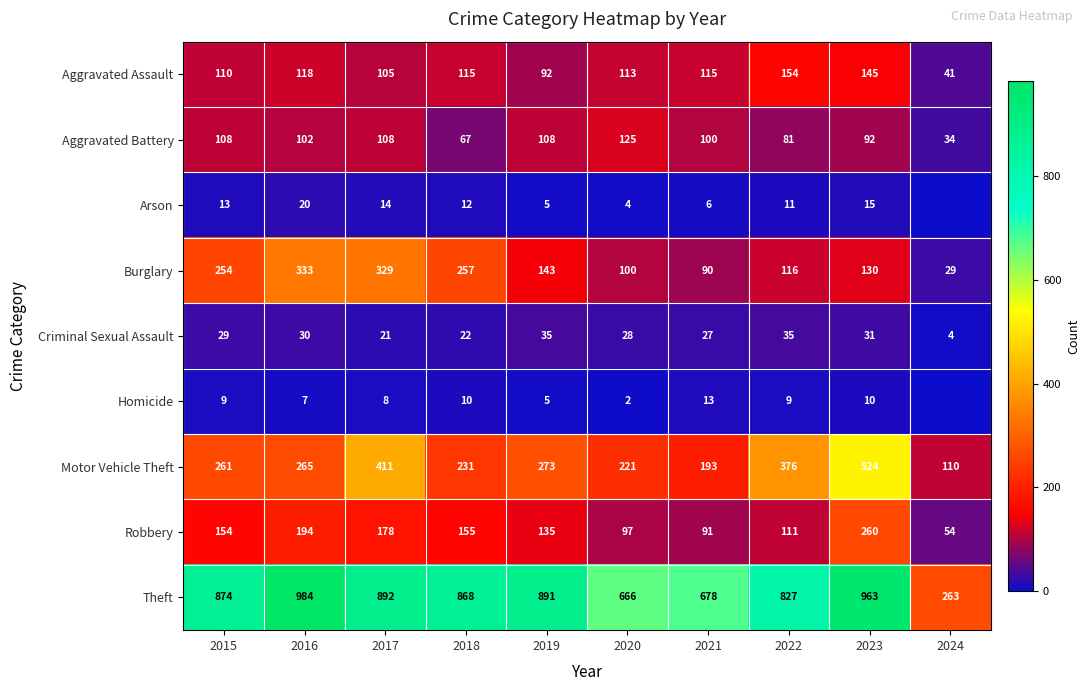

How many values in the Theft series are below 874?

5